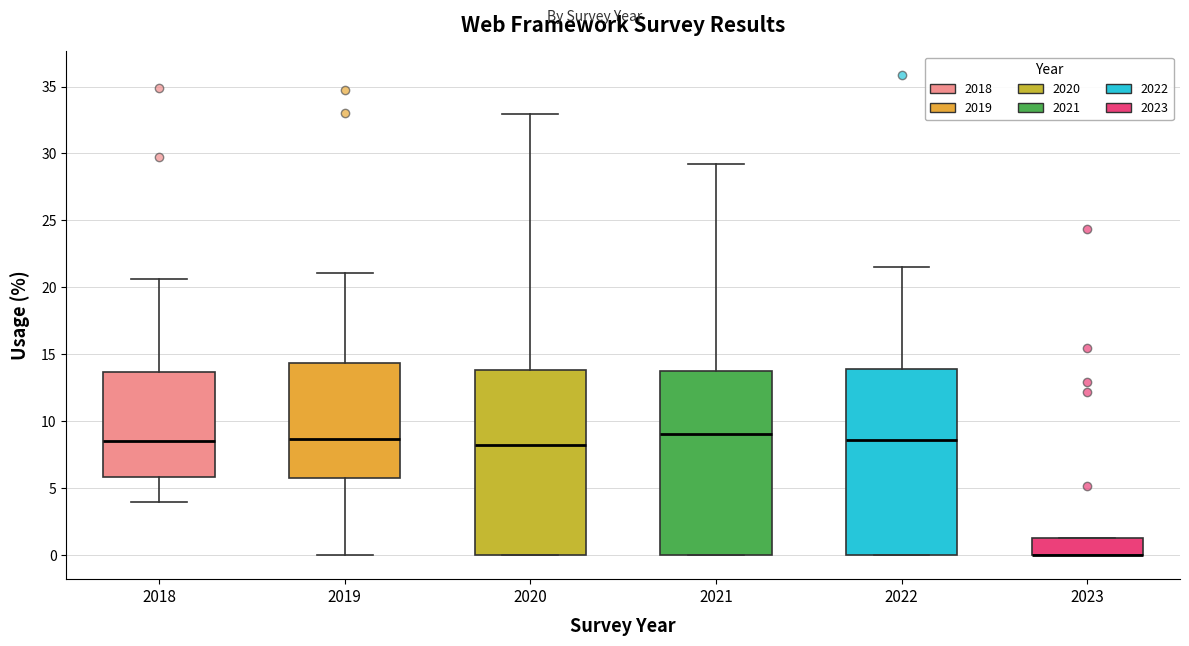

Where is the lower edge of the box at x = 2023 on the y-axis? The values are not printed on the chart, so give them approximately, as read against the axis.

0.0